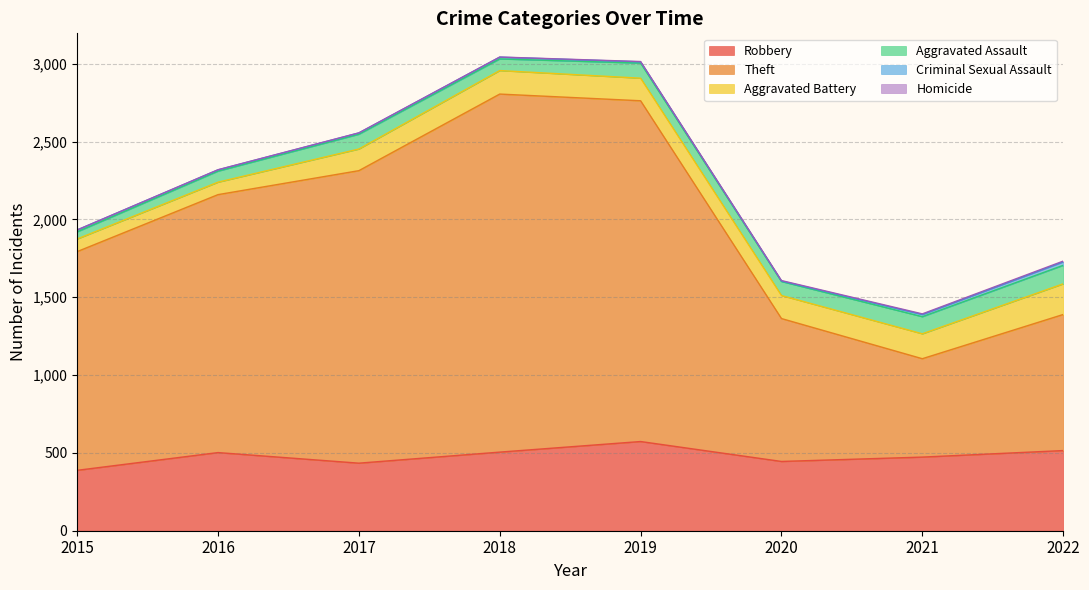

Count the number of data series in this chart.

6